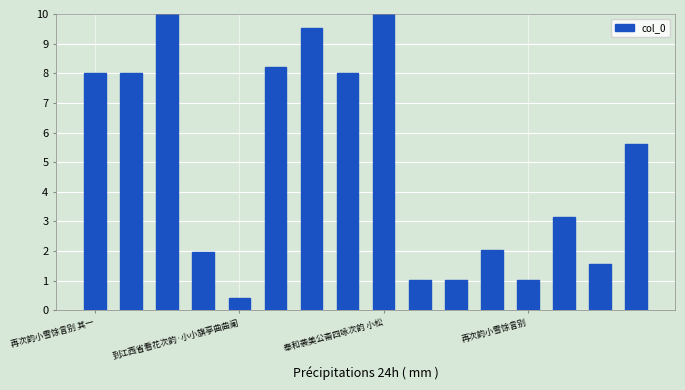

What is the value of the 3rd bar from the left?

10.0